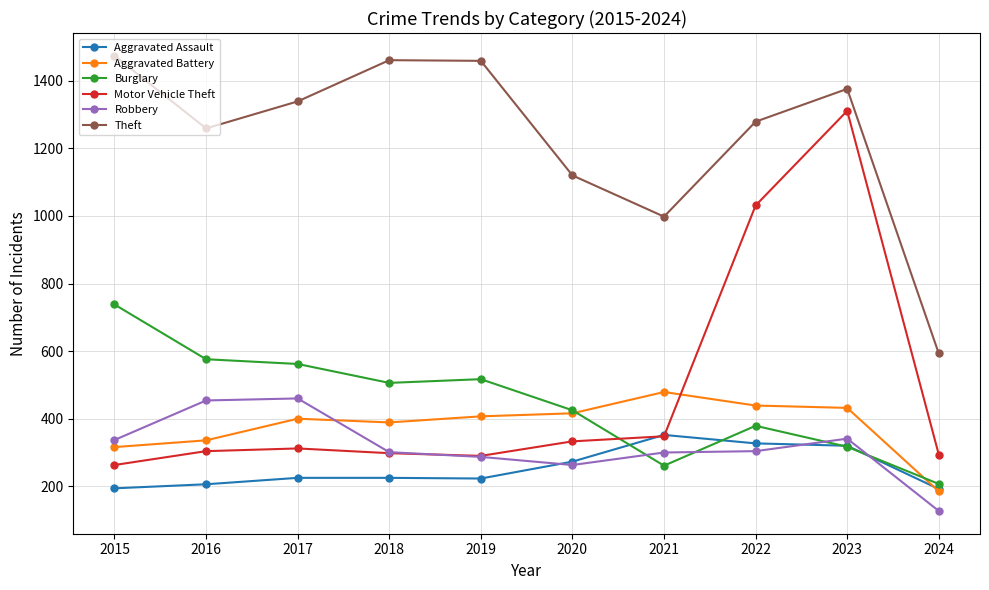

What is the spread (max minus min) of values at 2024?

466